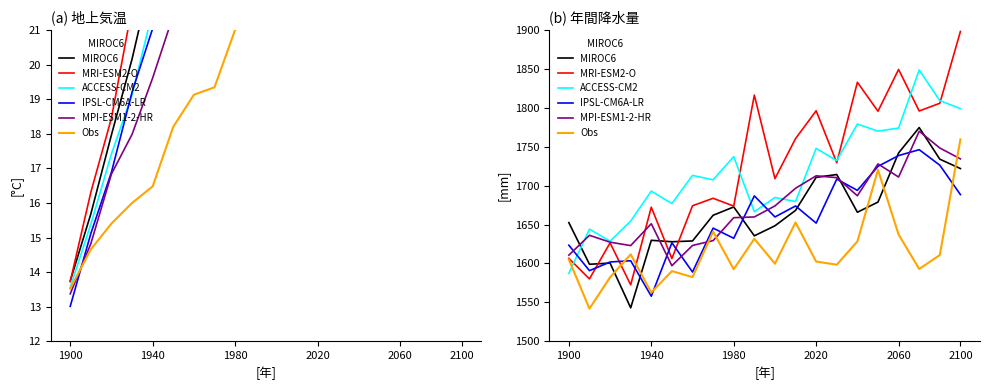

What is the total value across all series at 1900?

9685.4